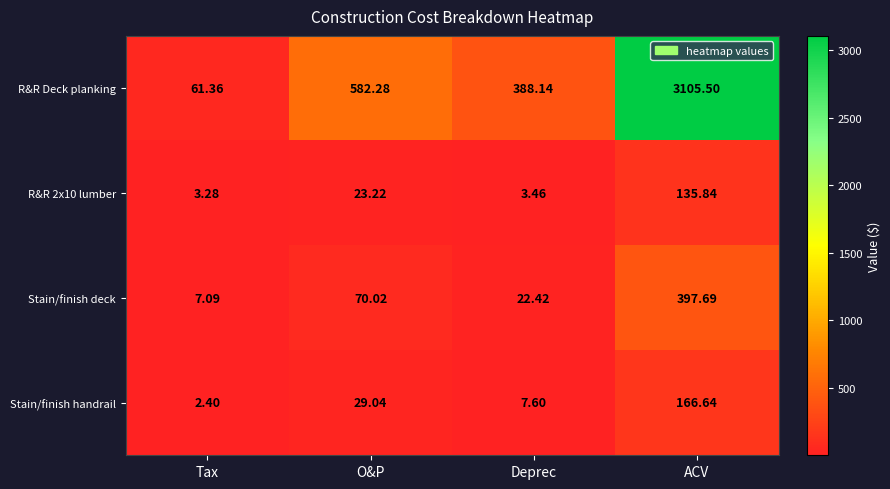

At which label does R&R Deck planking first exceed 582?

O&P